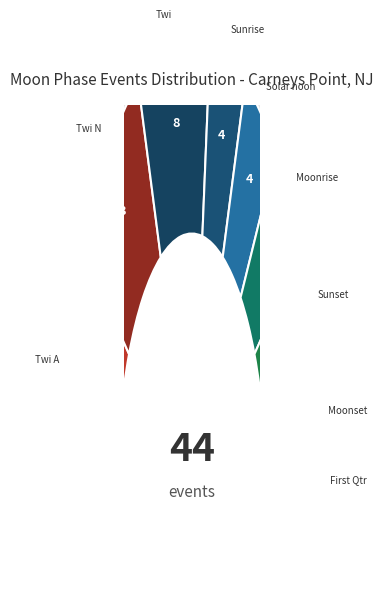

The Twi N slice represents 11% of the pie. True or false?

True